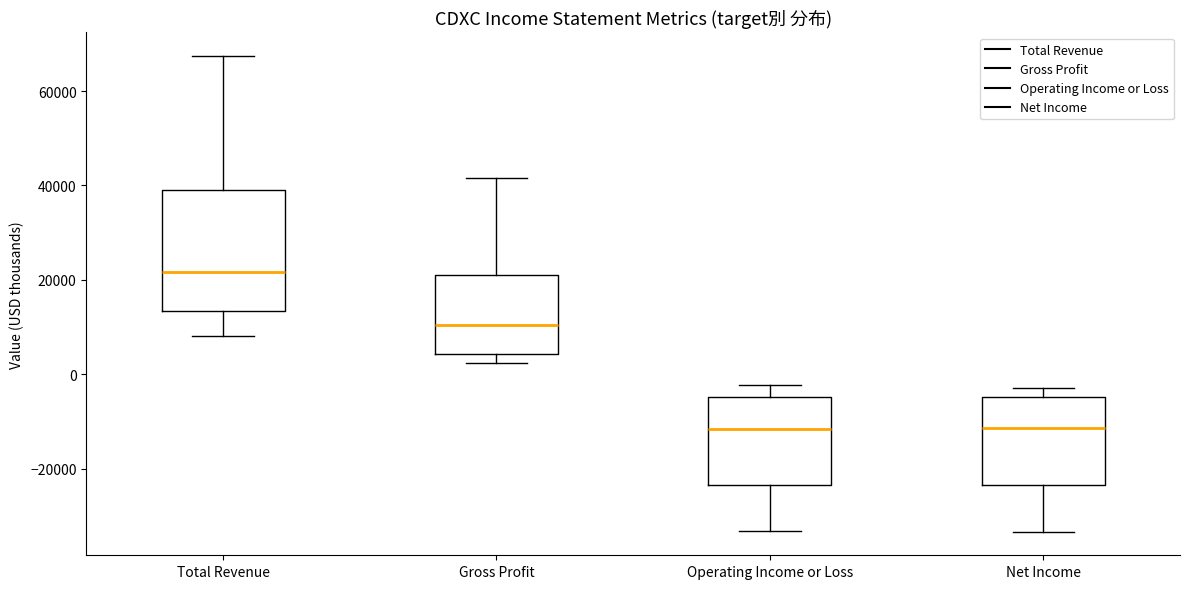

Which box is the tallest, from its lower edge to its upper edge?

Total Revenue